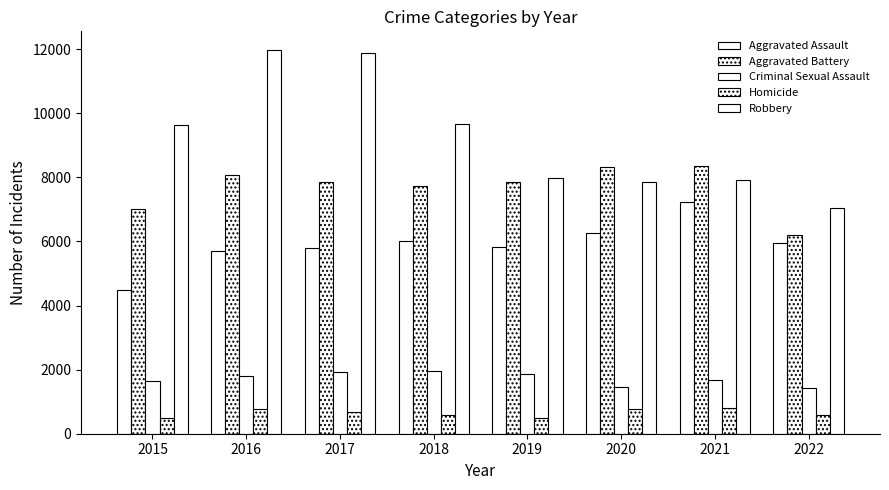

How many distinct data groups are displayed?

5